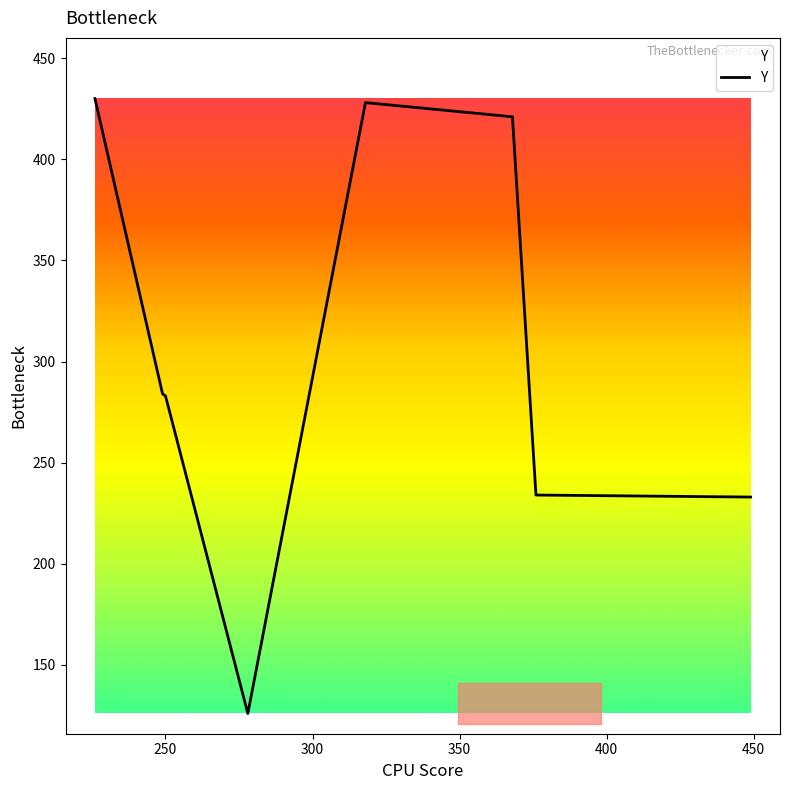

What is the difference between the maximum and second lowest values?

197